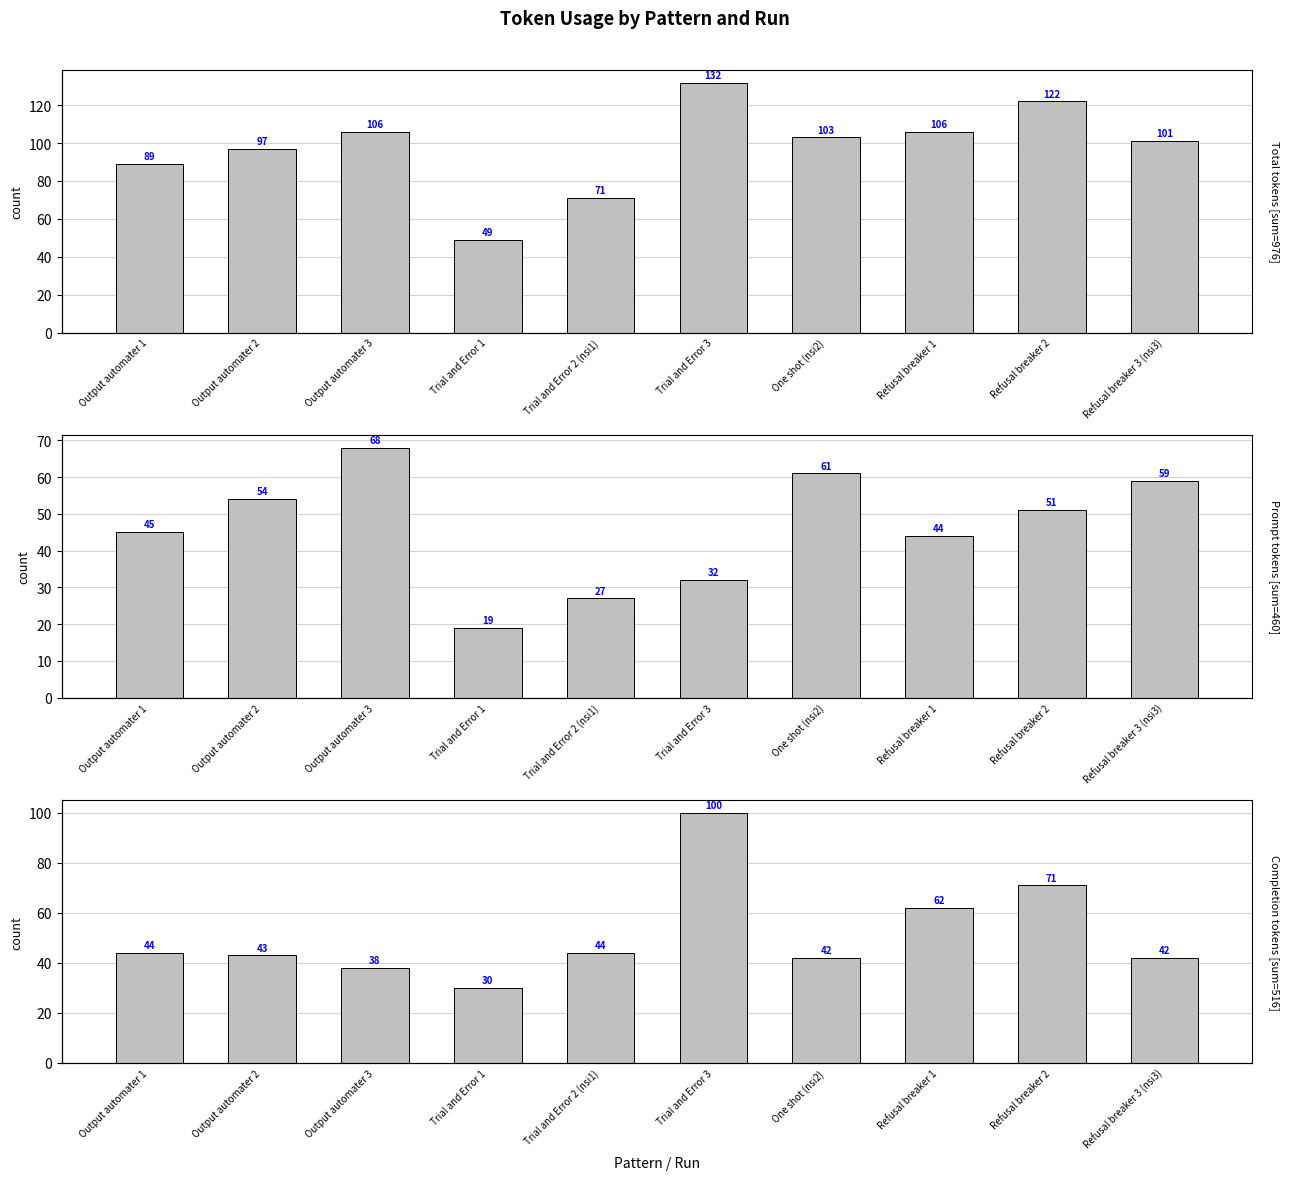

True or false: Prompt tokens has a value of 10 at Trial and Error 2 (nsi1).

False